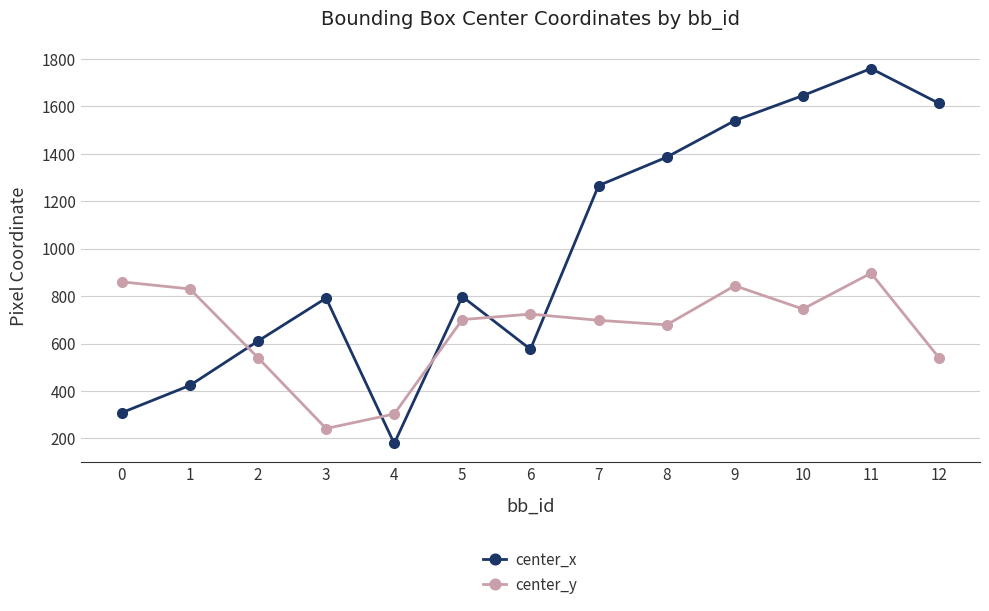

What is the approximate value of center_y at 9?

844.0